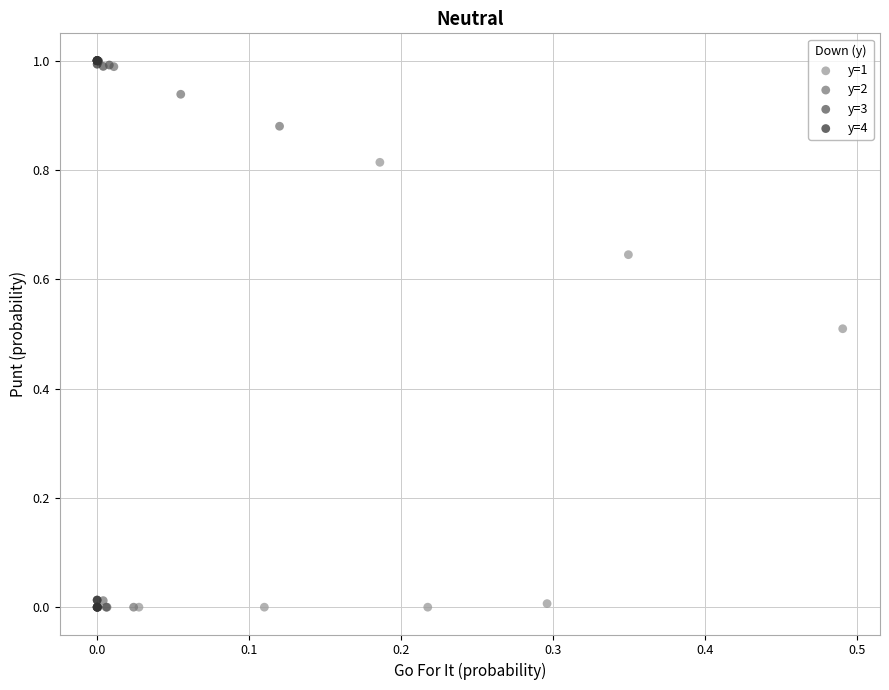

What are all the series names shown in the legend?

y=1, y=2, y=3, y=4